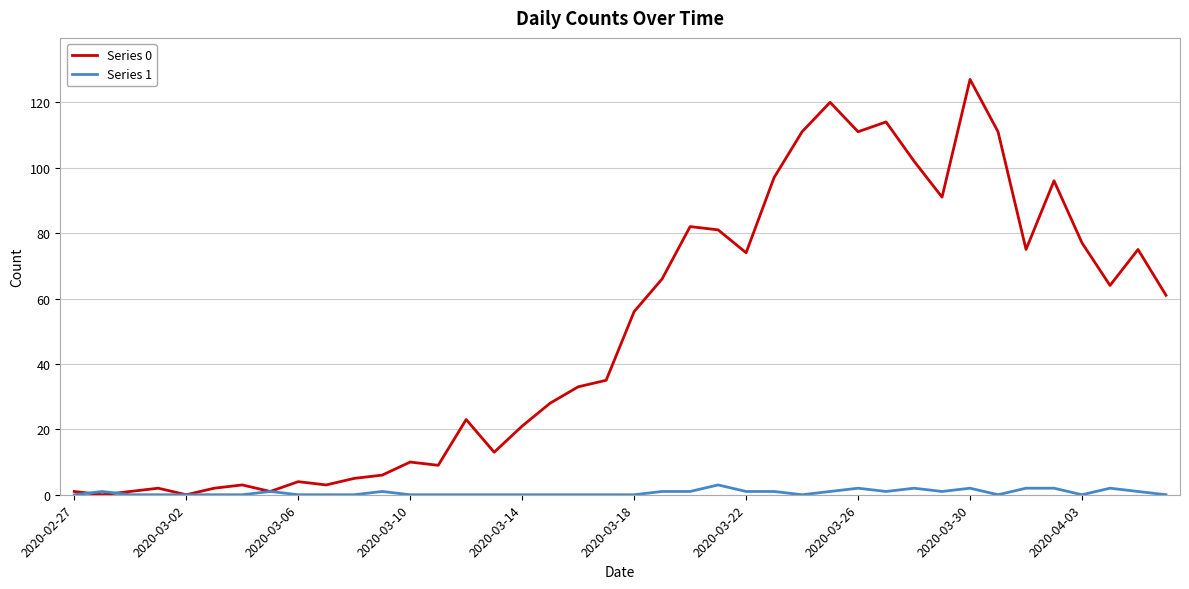

Which series has the largest range (max minus min)?

Series 0